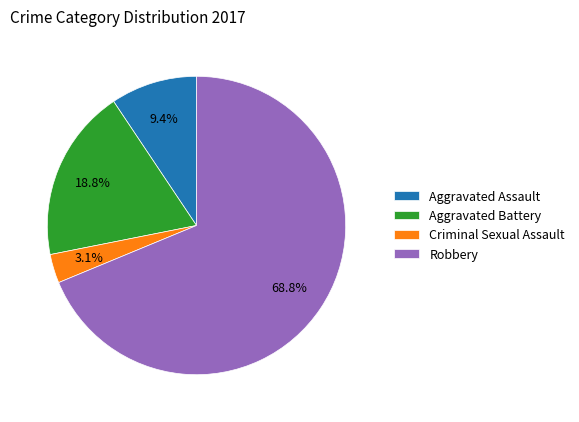

Which category has the biggest portion of the pie?

Robbery